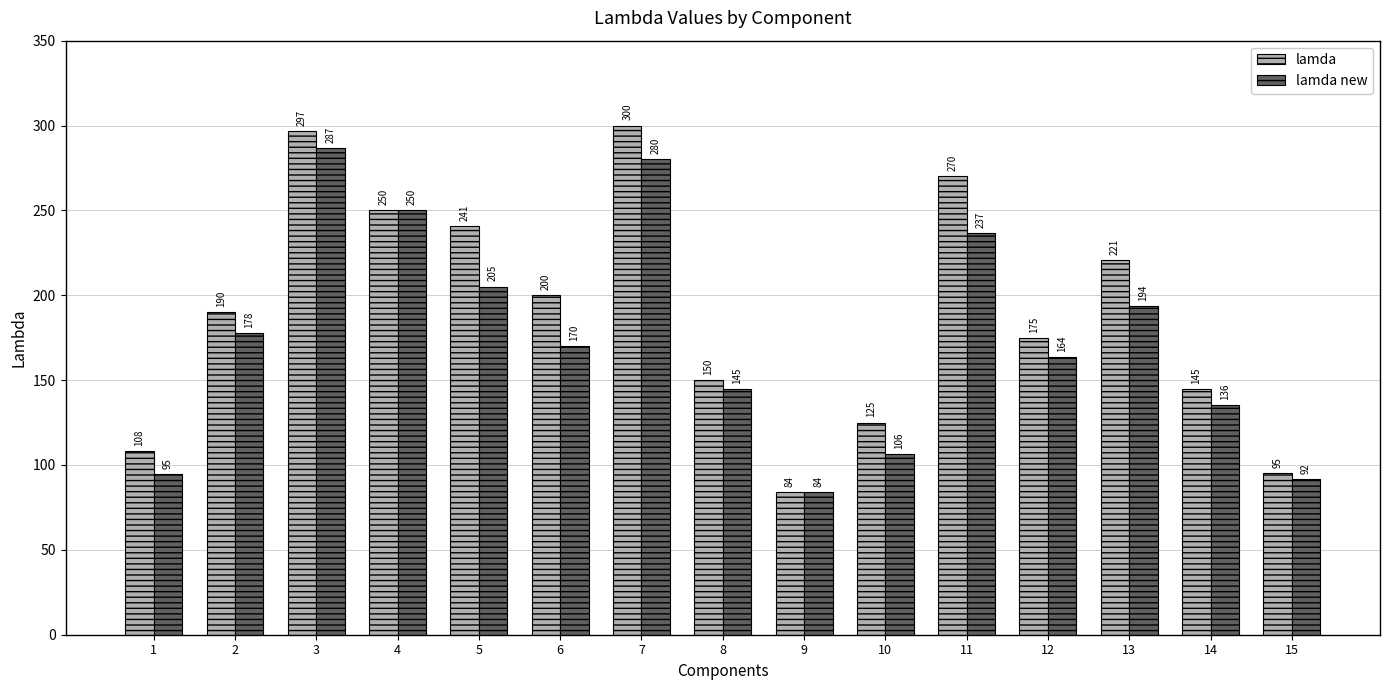

At which category is the sum across all series the highest?

3